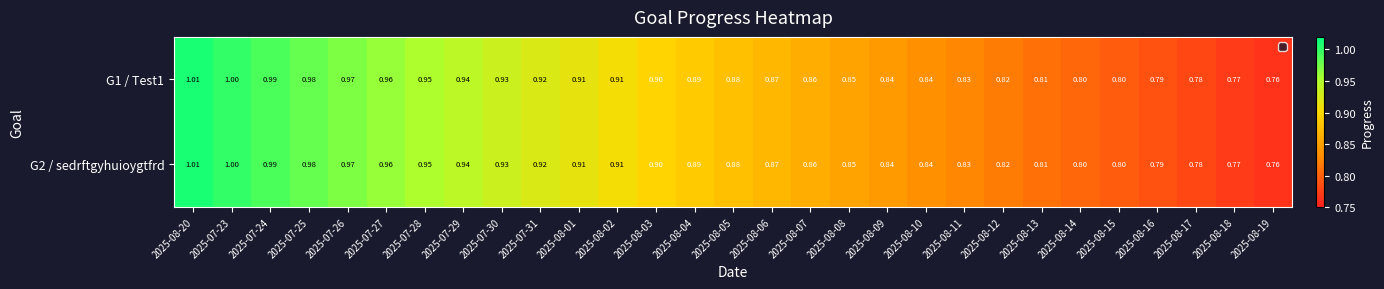

Is the value of G2 / sedrftgyhuioygtfrd at 2025-08-15 greater than the value of G1 / Test1 at 2025-07-31?

No